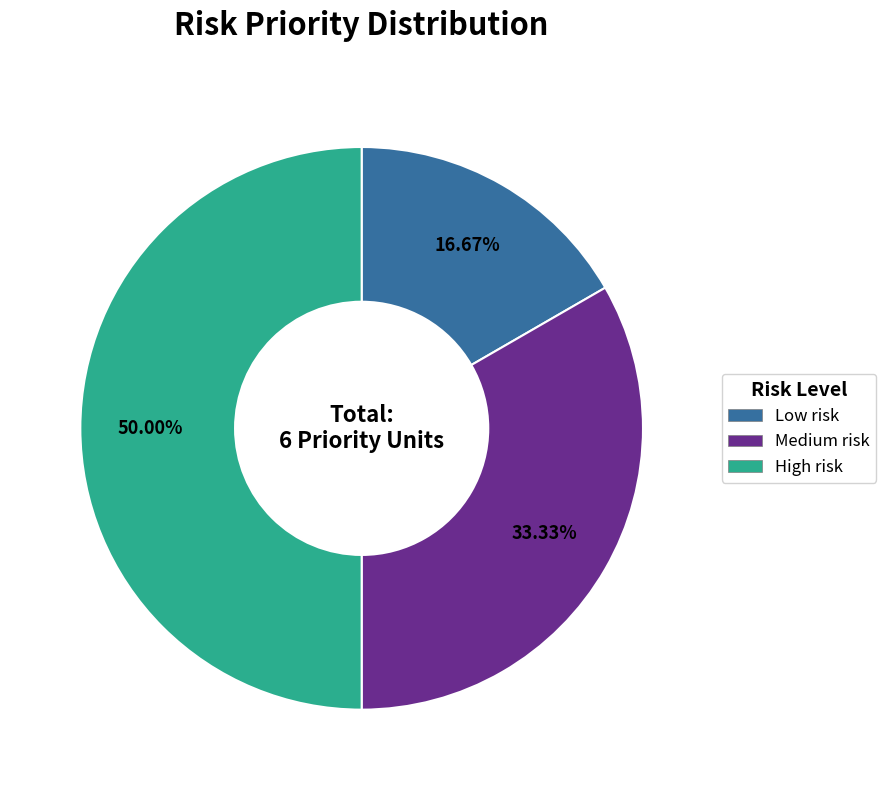

Approximately how many times larger is the value at High risk compared to Low risk?

3.0